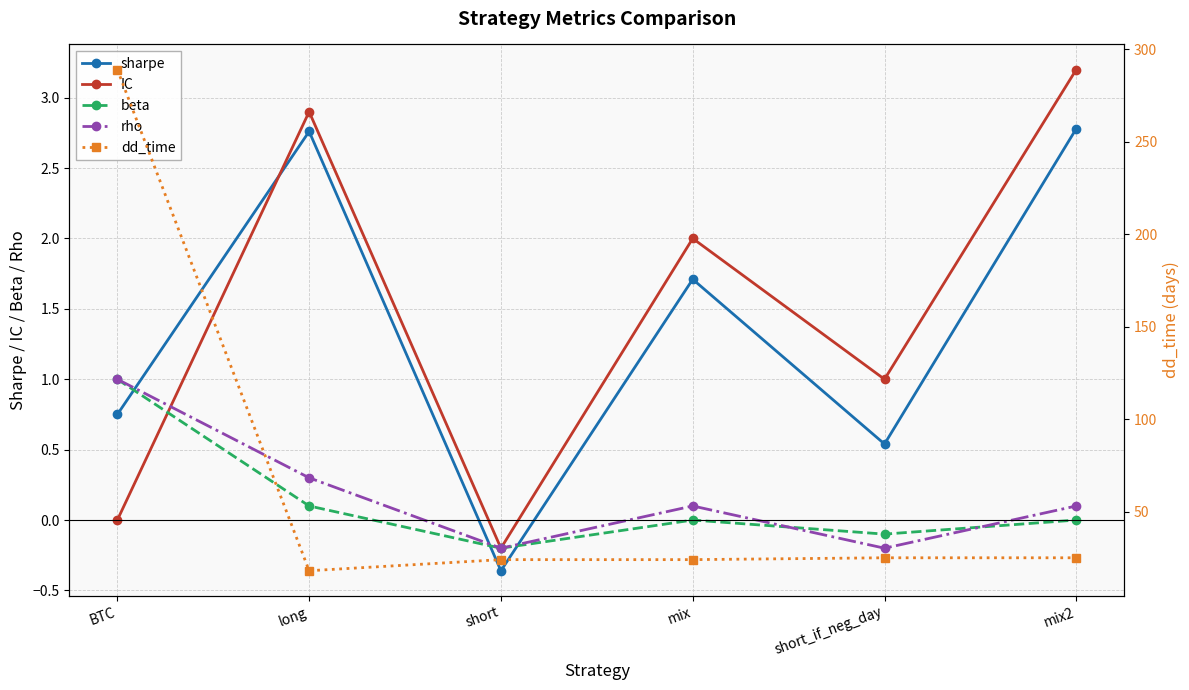

Where is the first local maximum for rho?

mix